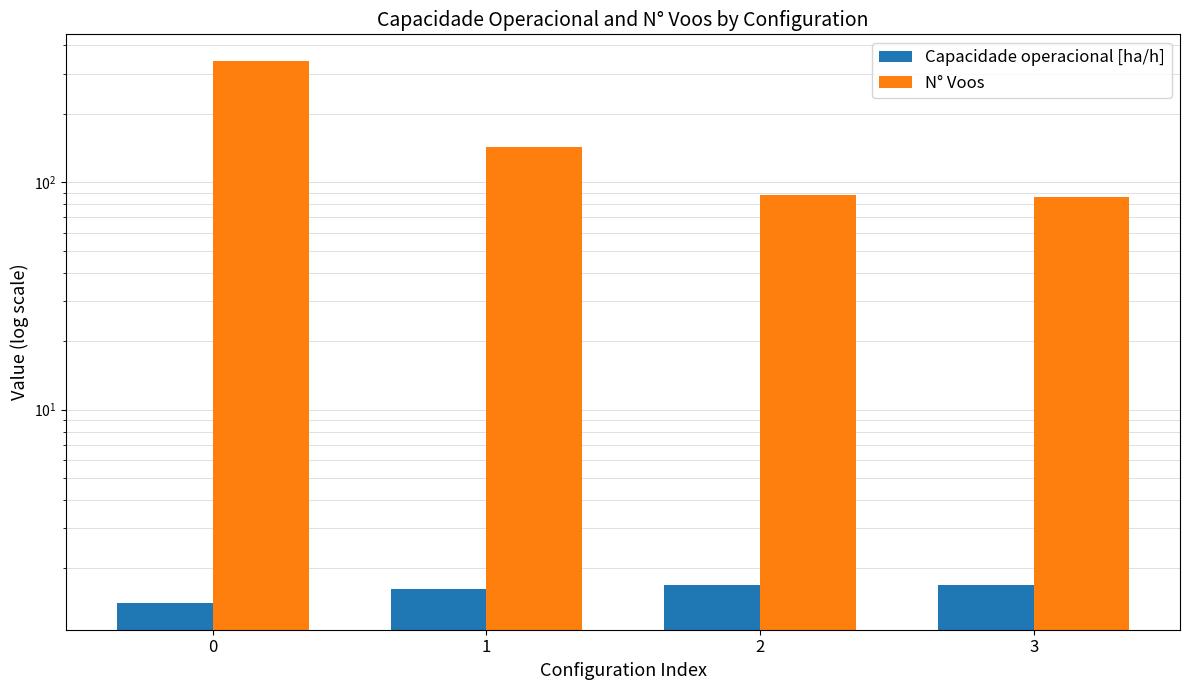

How many categories are shown in the chart?

4